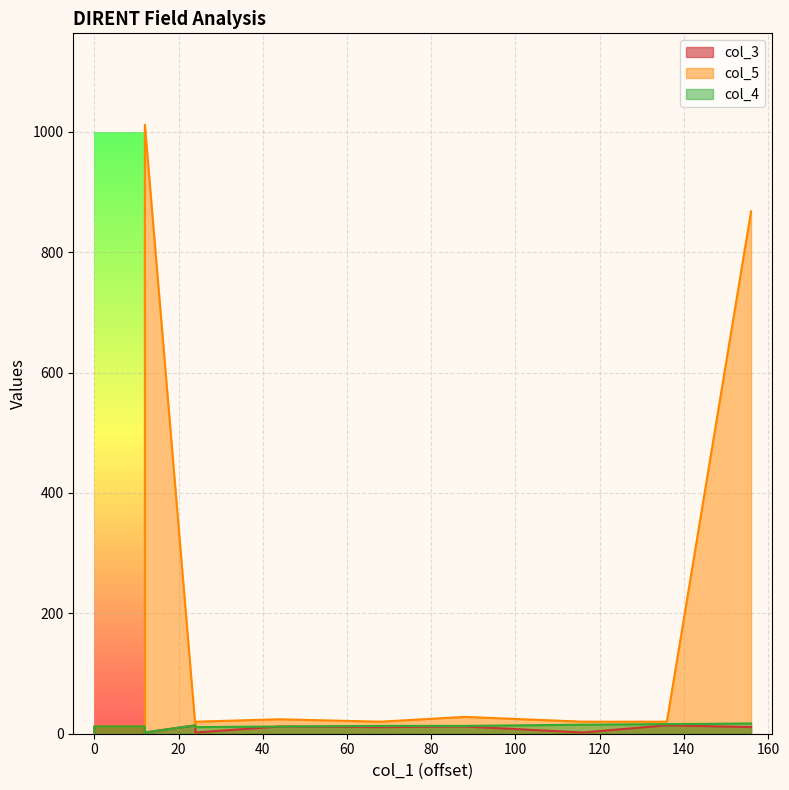

True or false: col_4 and col_5 cross at least once.

False